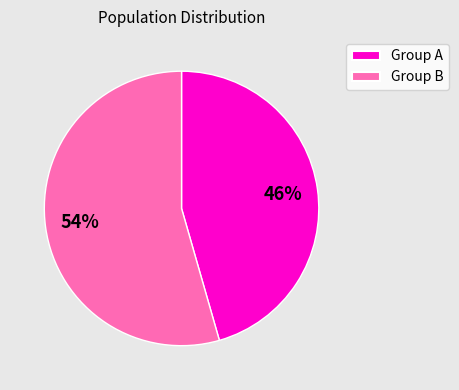

Between Group B and Group A, which is larger?

Group B